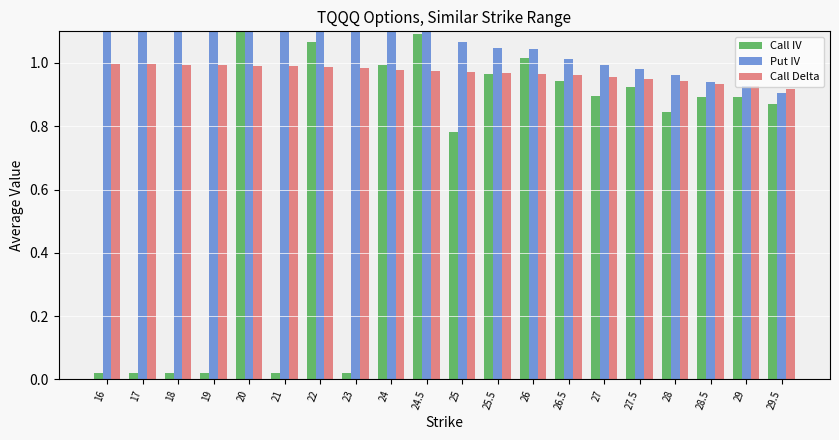

What is the label of the 4th bar from the right?

28